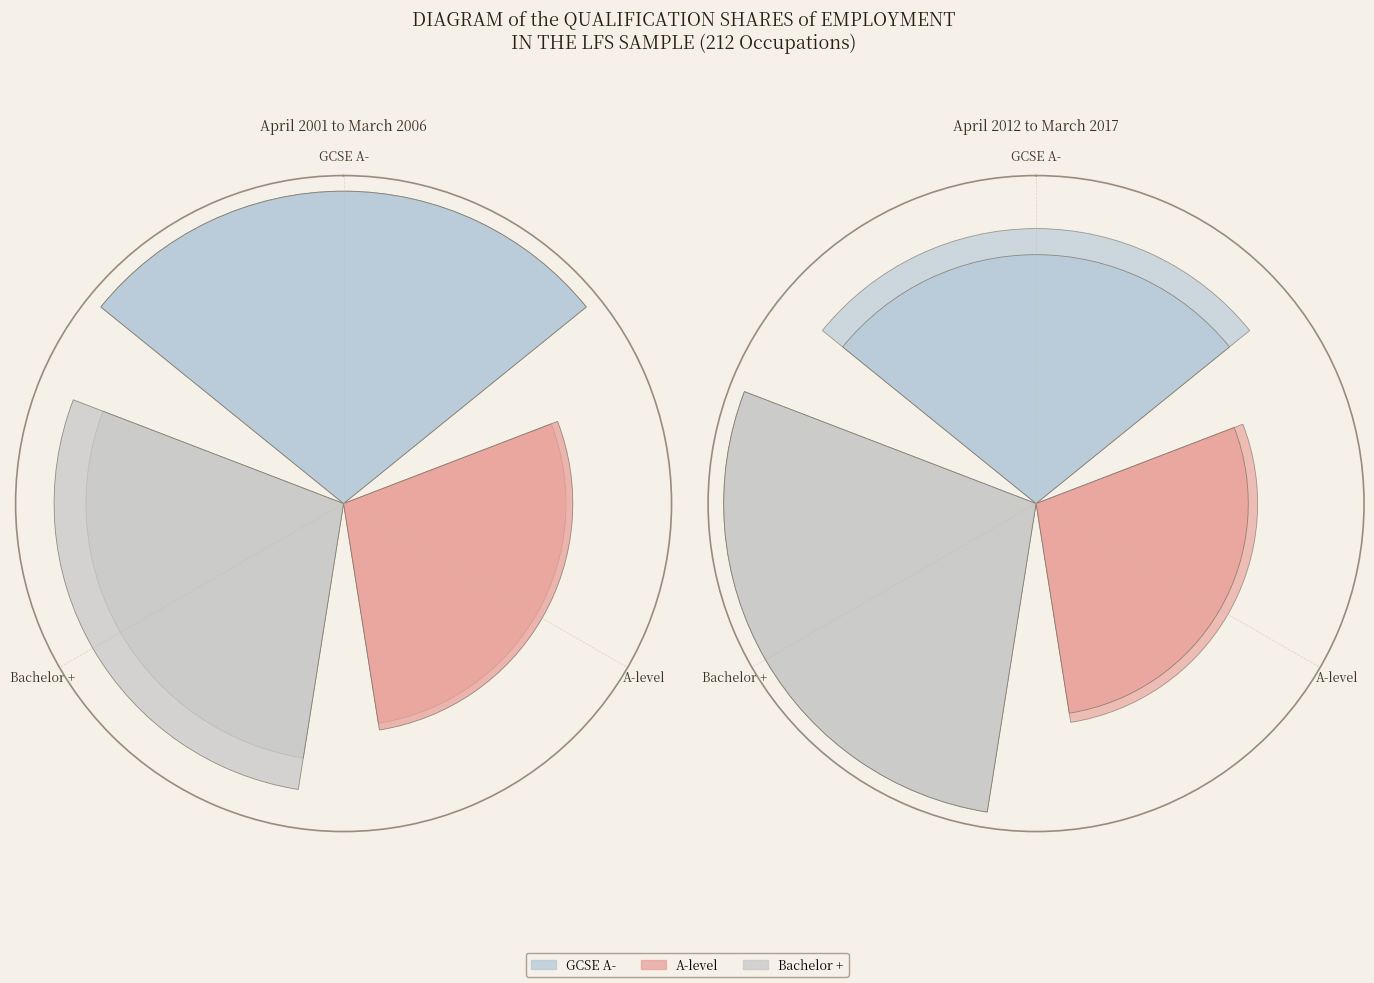

How many segments does this pie chart have?

3